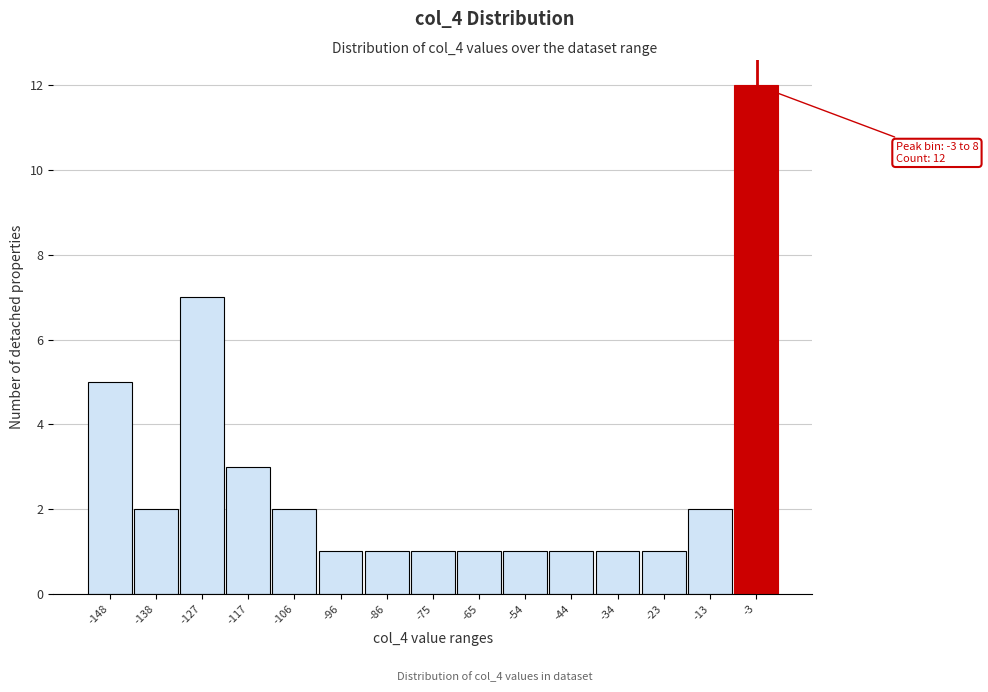

Reading left to right, transcribe all the data shown in this chart.

-148=5	-138=2	-127=7	-117=3	-106=2	-96=1	-86=1	-75=1	-65=1	-54=1	-44=1	-34=1	-23=1	-13=2	-3=12